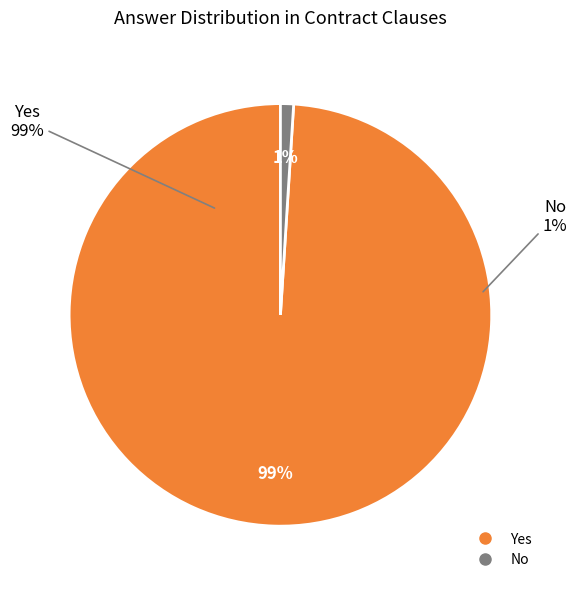

Approximately how many times larger is the value at Yes compared to No?

99.0